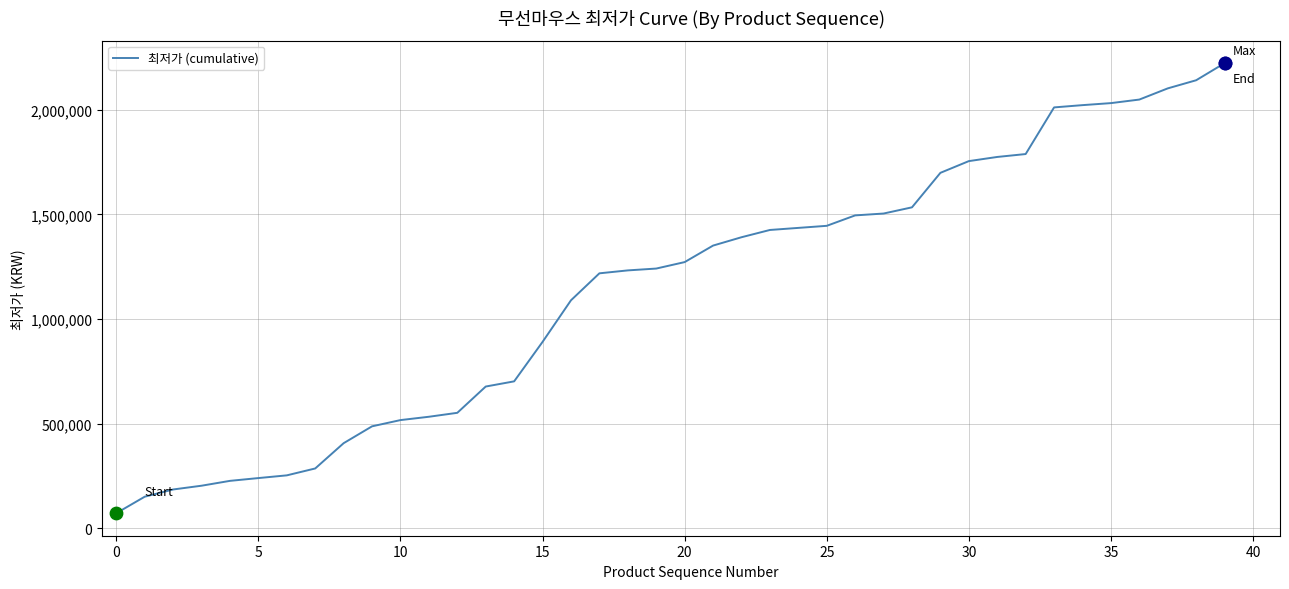

What is the smallest value displayed?

71100